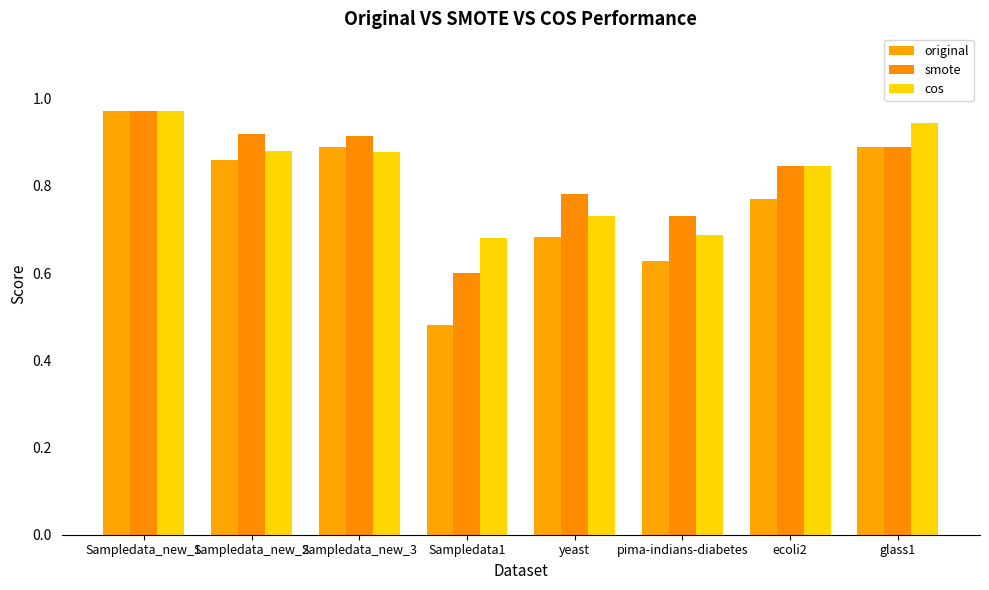

What is the average value of the cos series?

0.8